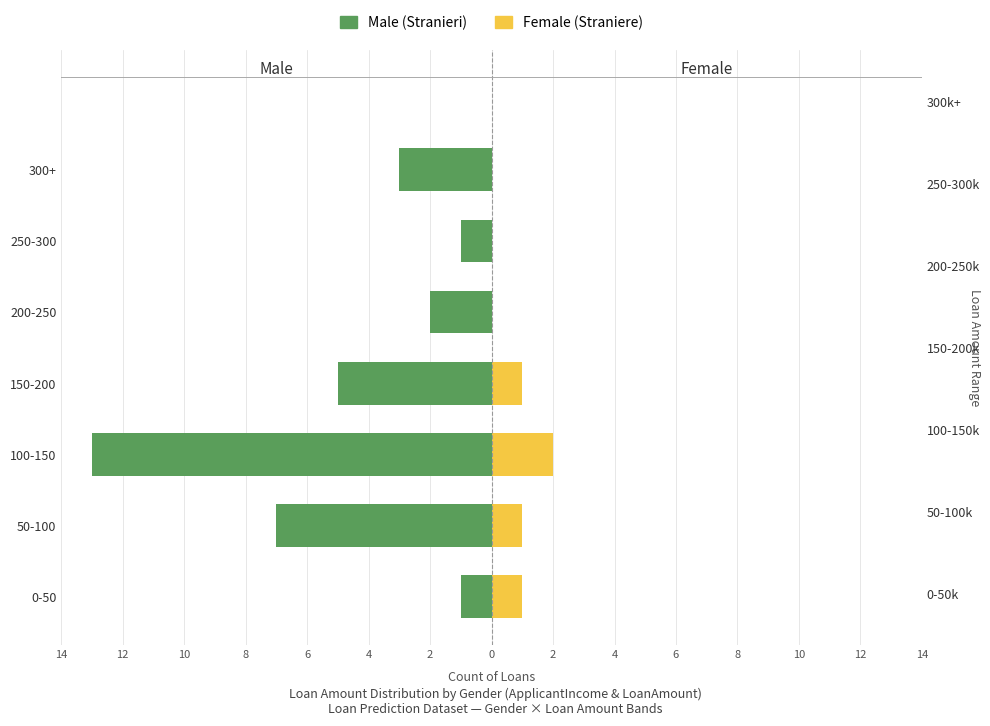

How many values in the Female series are below 1?

3